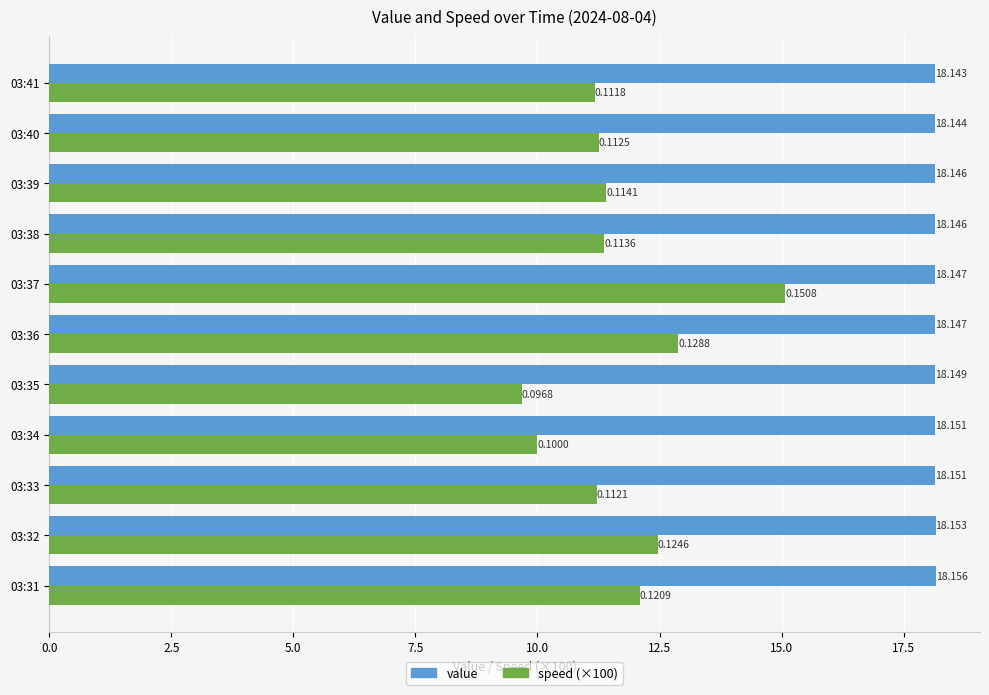

Which category has the lowest value across all series?

03:35